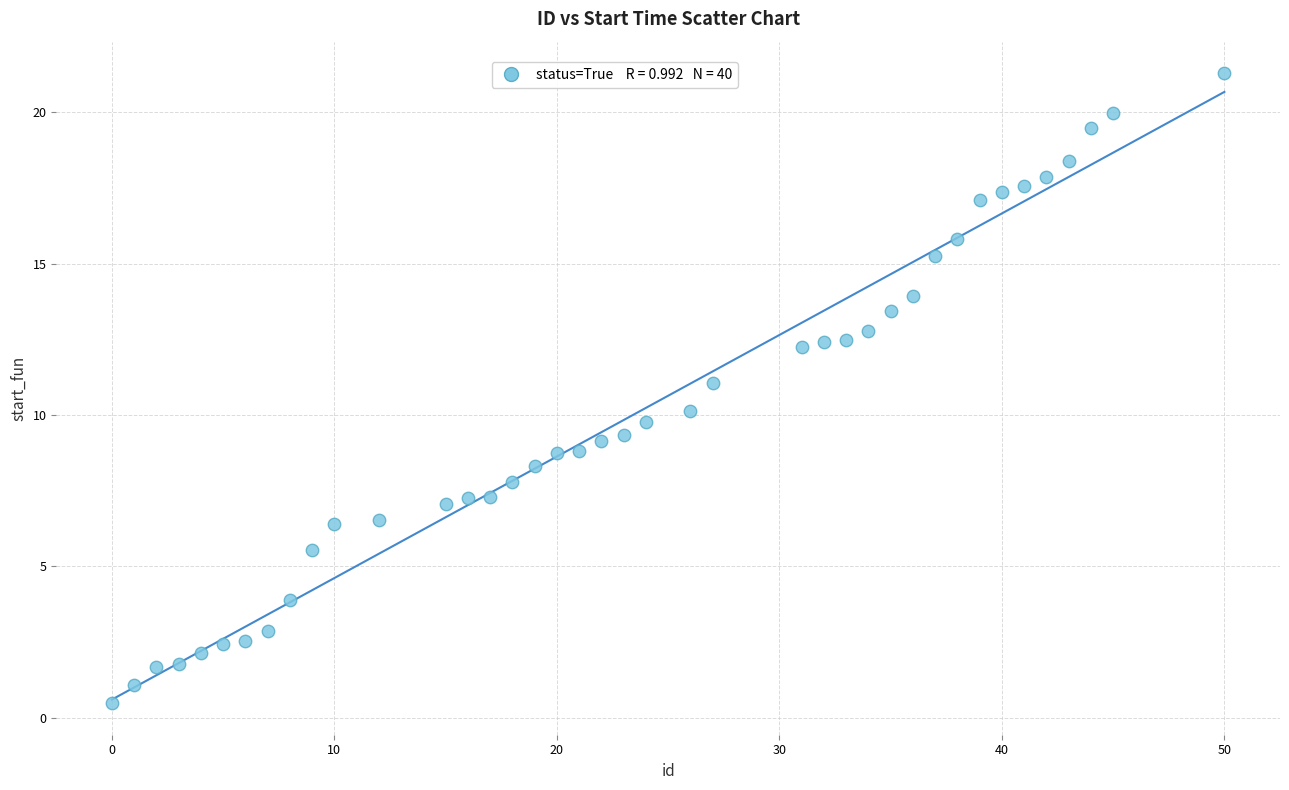

What is the range of X values (max minus min)?

50.0